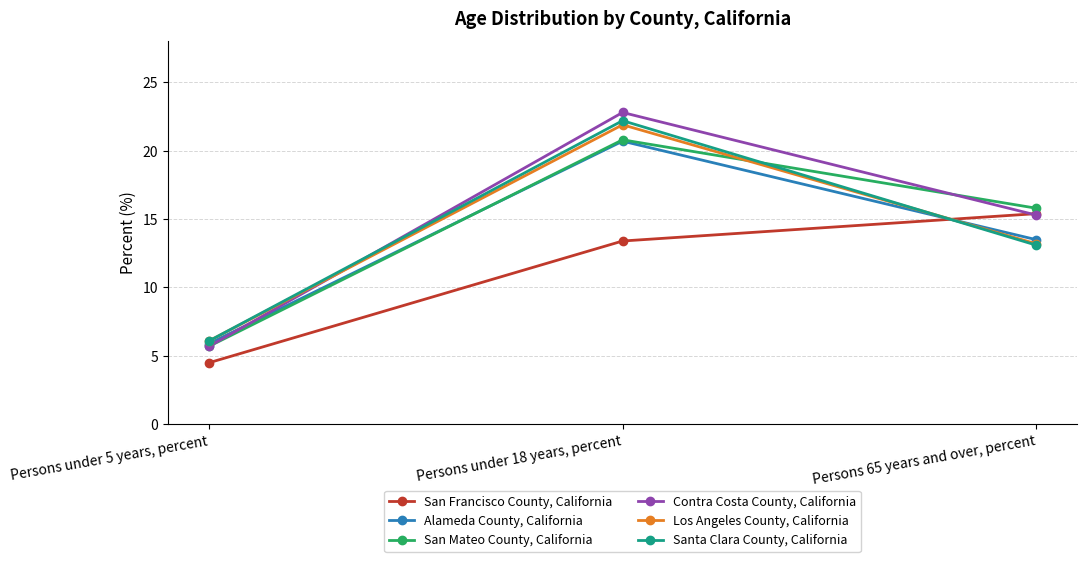

List the labels in order of San Mateo County, California value, smallest first.

Persons under 5 years, percent, Persons 65 years and over, percent, Persons under 18 years, percent